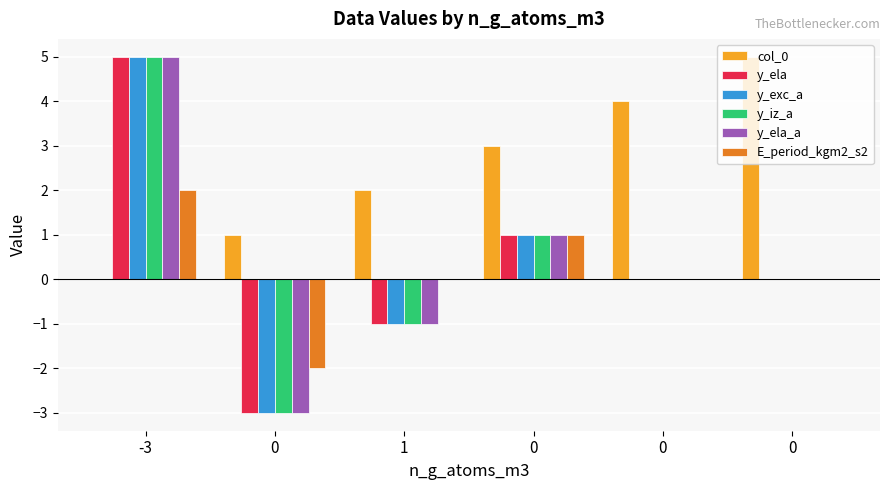

How many groups of bars are there?

6